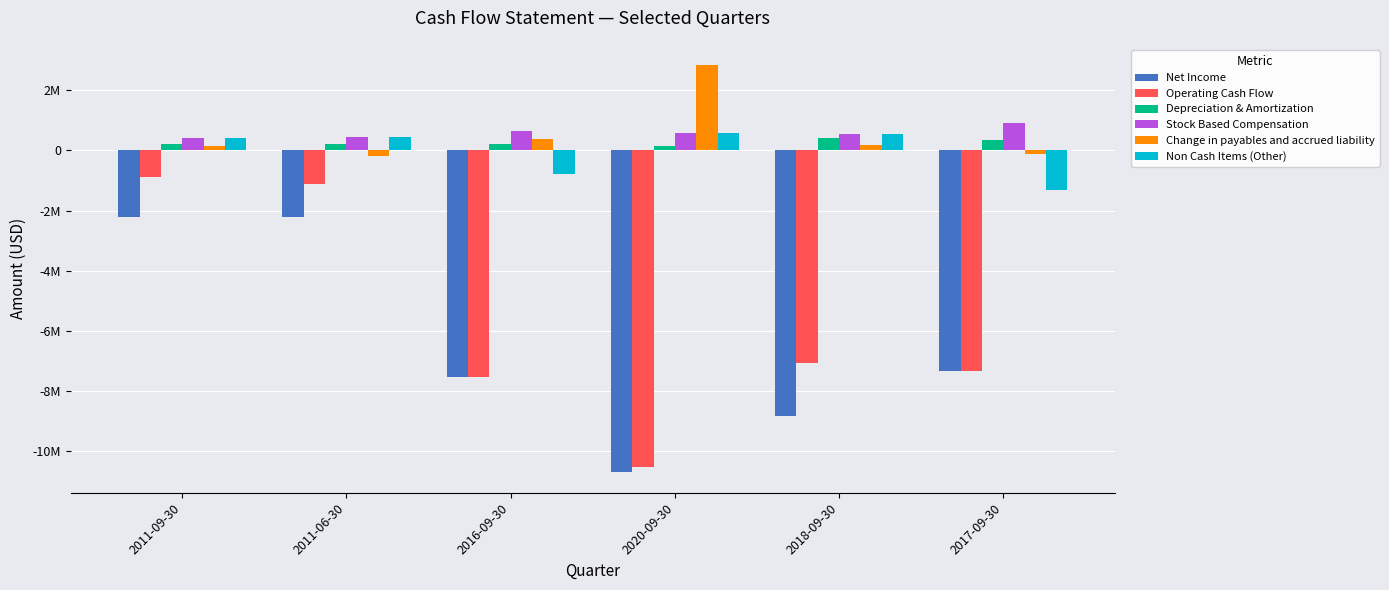

Reading left to right, extract all data points from this chart.

Net Income: -2221700	-2219200	-7538000	-10721000	-8841000	-7343000
Operating Cash Flow: -878800	-1108400	-7538000	-10534000	-7066000	-7343000
Depreciation & Amortization: 208800	205800	202000	151000	425000	357000
Stock Based Compensation: 412300	431400	636000	594000	534000	909000
Change in payables and accrued liability: 133000	-192000	385000	2839000	190000	-111000
Non Cash Items (Other): 412300	431400	-784000	594000	534000	-1318000